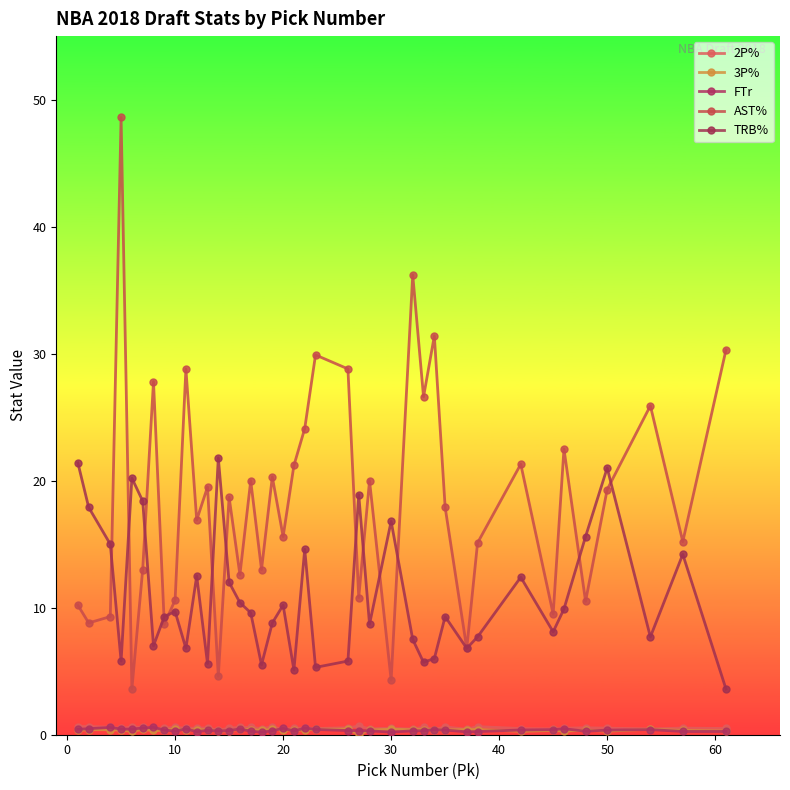

Does the chart have visible grid lines?

No